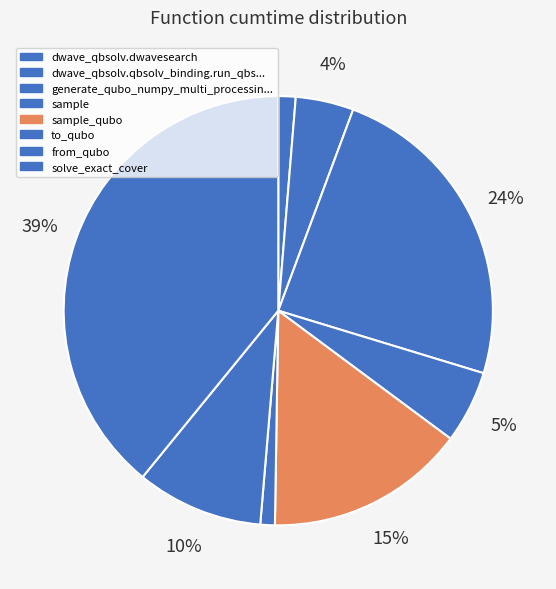

Does any single category account for the majority?

No